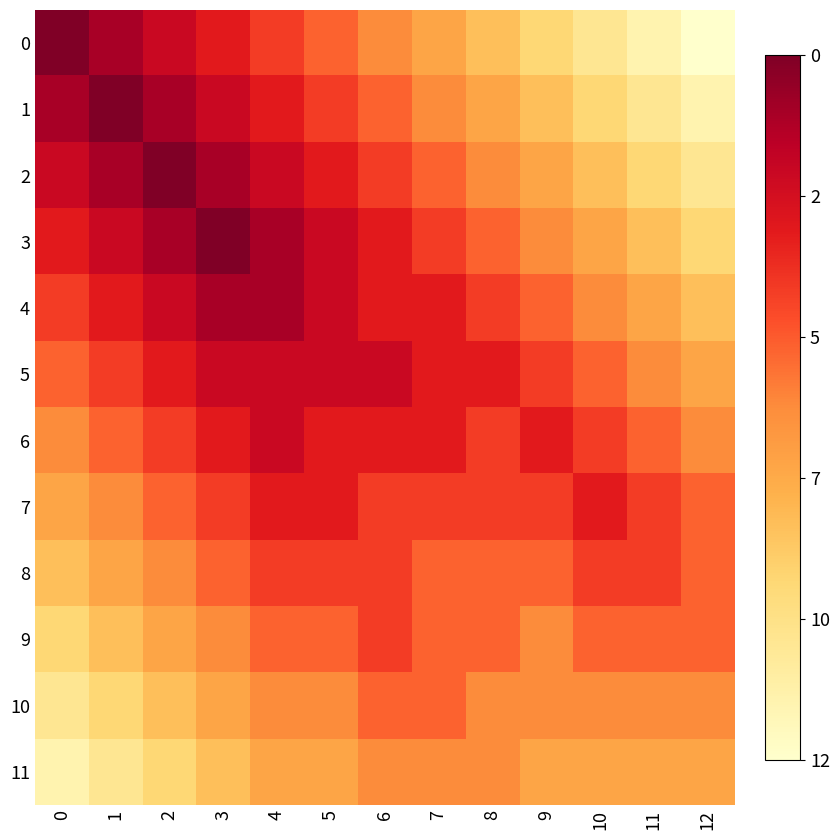

How many distinct data groups are displayed?

12